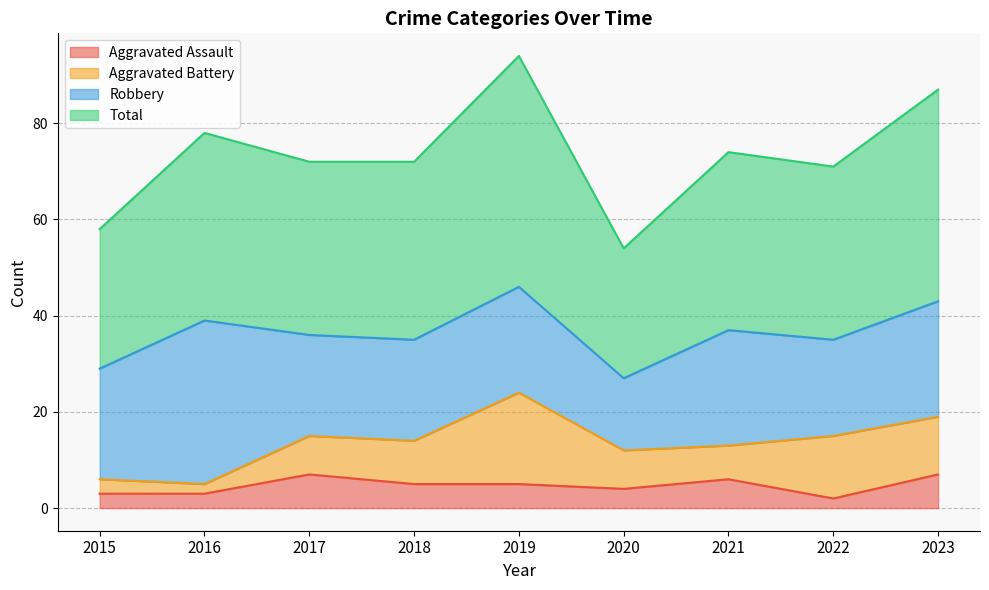

At which category does Total reach its first local peak?

2016